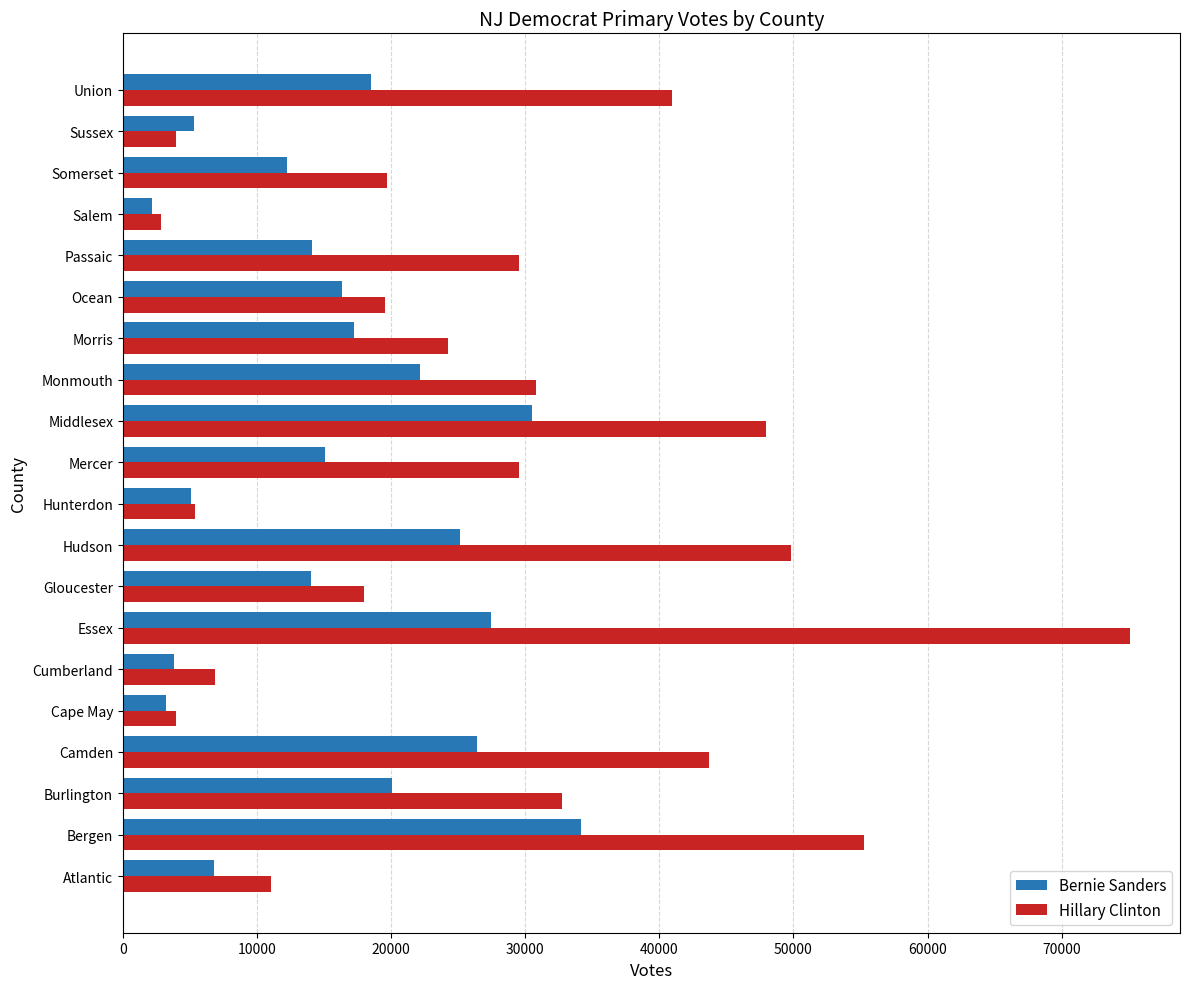

Where is Hillary Clinton nearest to the value 38942?

Union